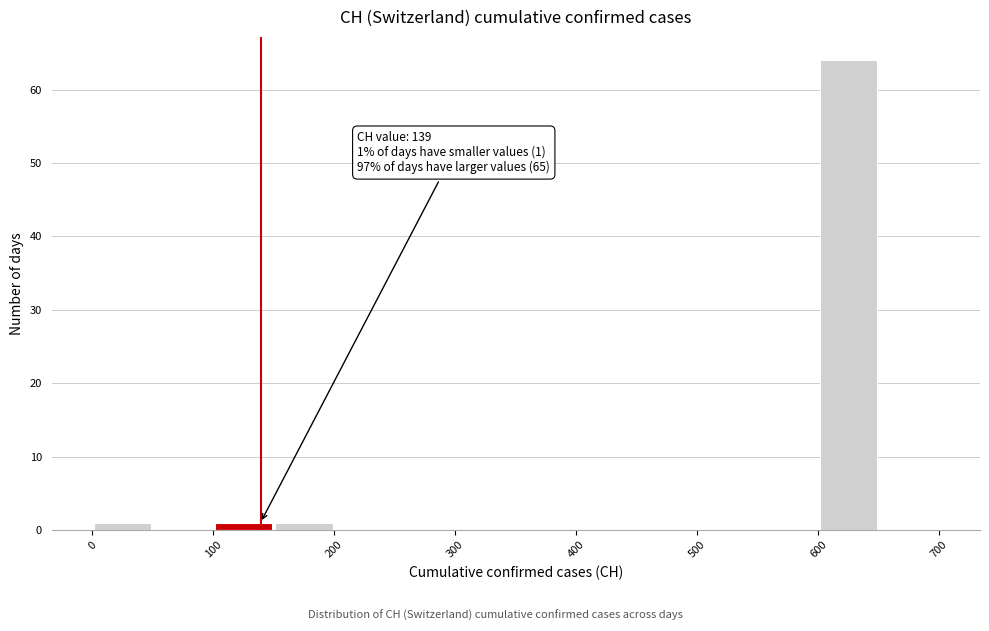

Over which range of the x-axis is the bar tallest?

600 to 650